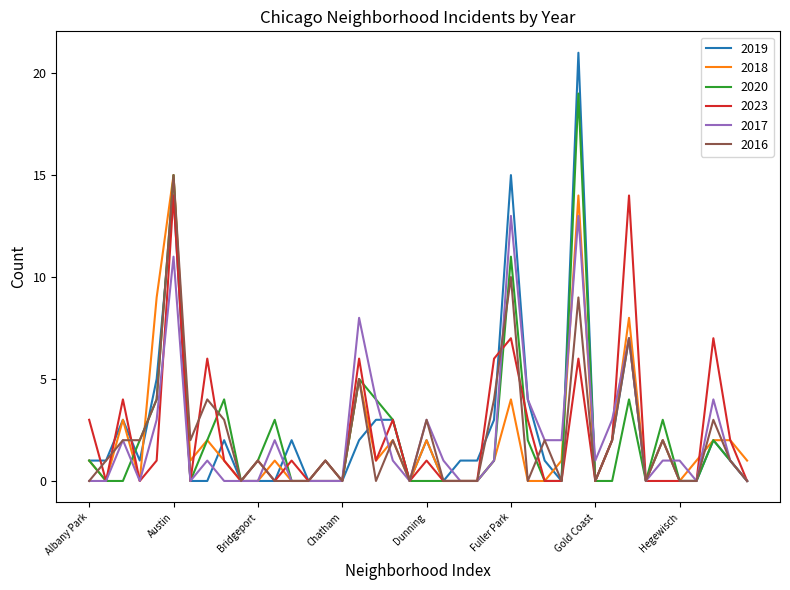

Which series has the widest spread of values?

2019